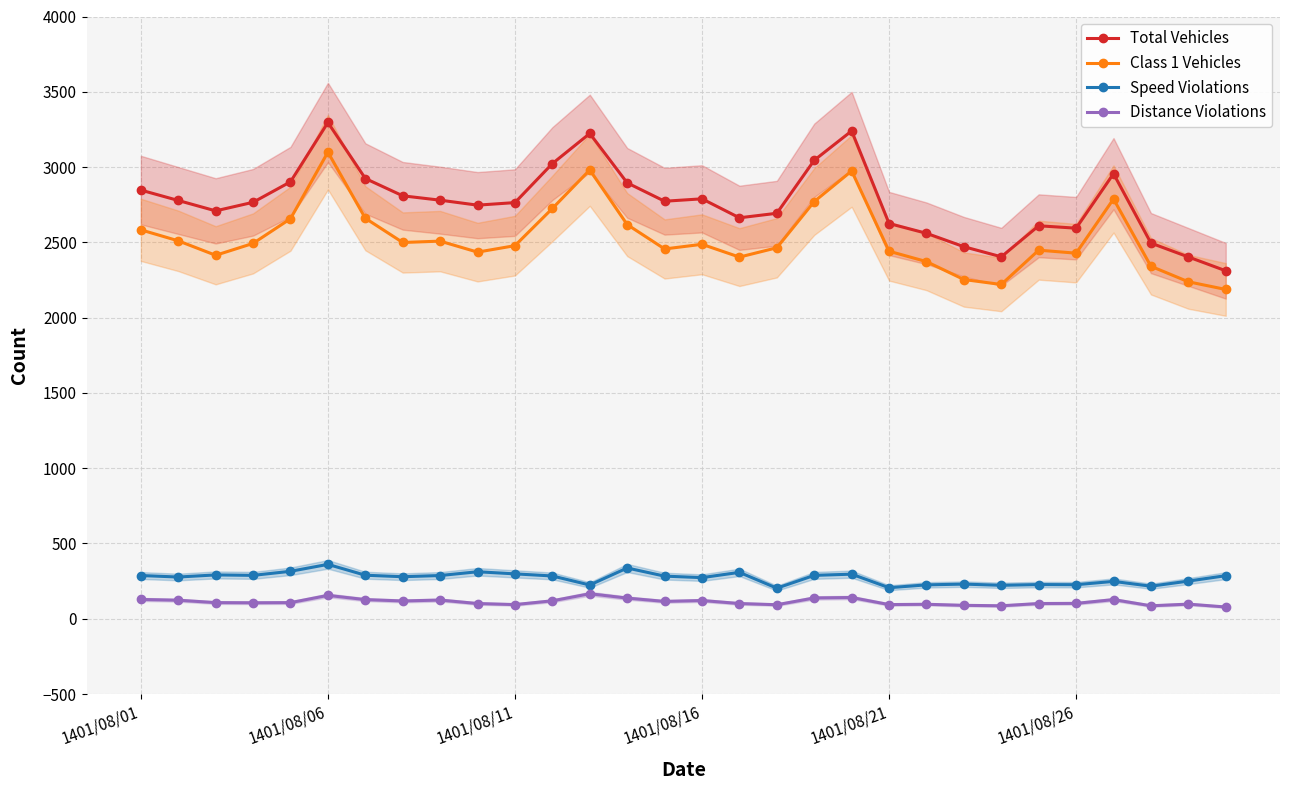

True or false: Speed Violations and Total Vehicles cross at least once.

False